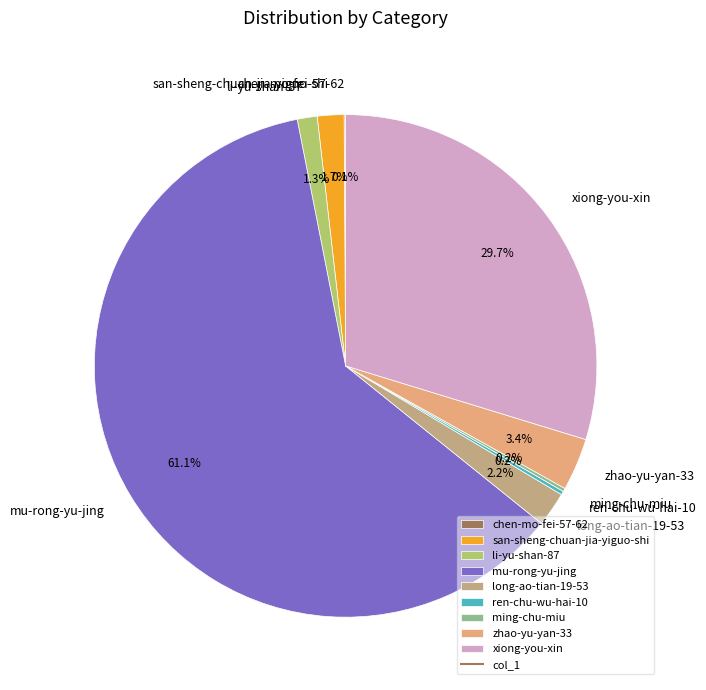

Is it true that long-ao-tian-19-53 is 2% of the pie?

True